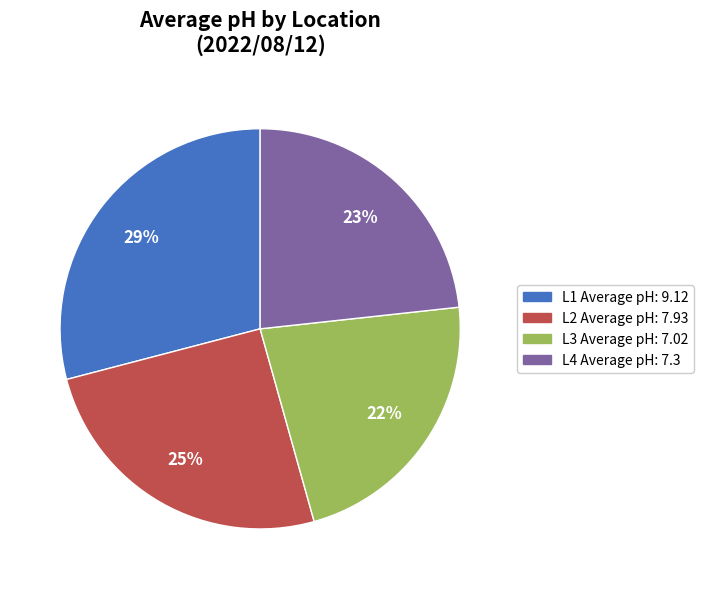

Is there a majority slice in this chart?

No